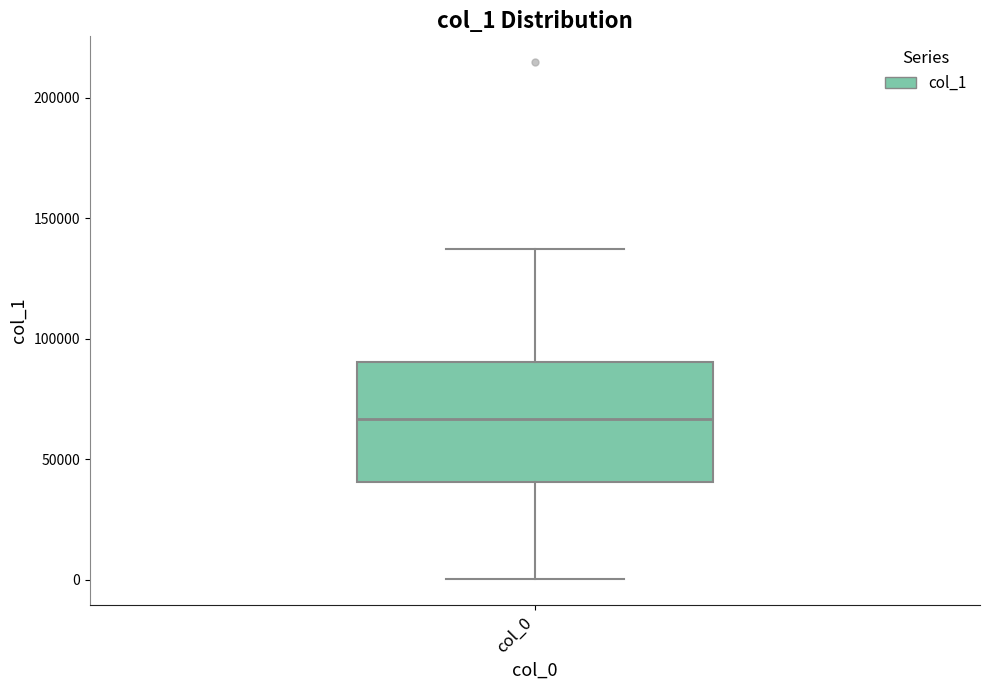

Where does the lower whisker of the box for col_0 end on the y-axis? The values are not printed on the chart, so give them approximately, as read against the axis.

0